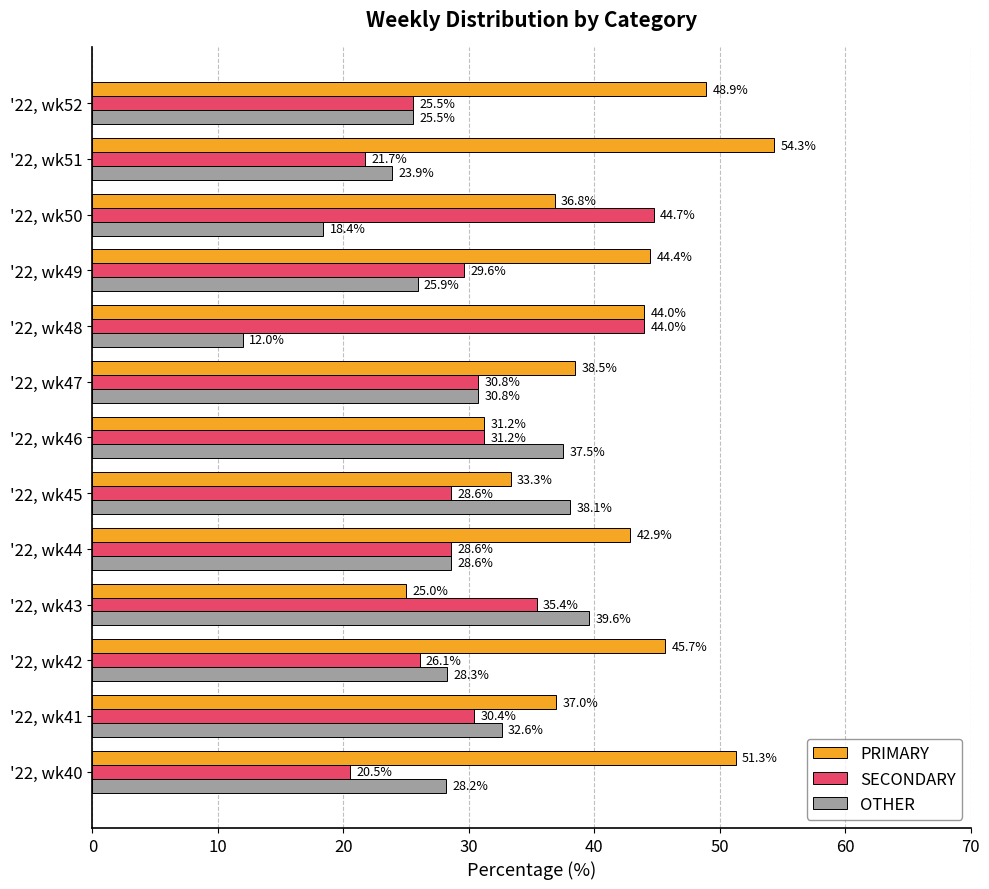

List the series in order of their overall mean, highest first.

PRIMARY, SECONDARY, OTHER